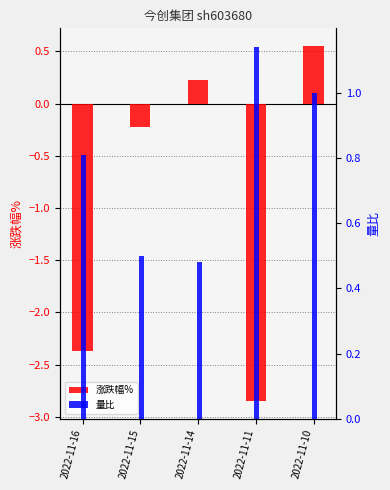

What is the value of the 量比 bar at the 1st from the left?

0.8